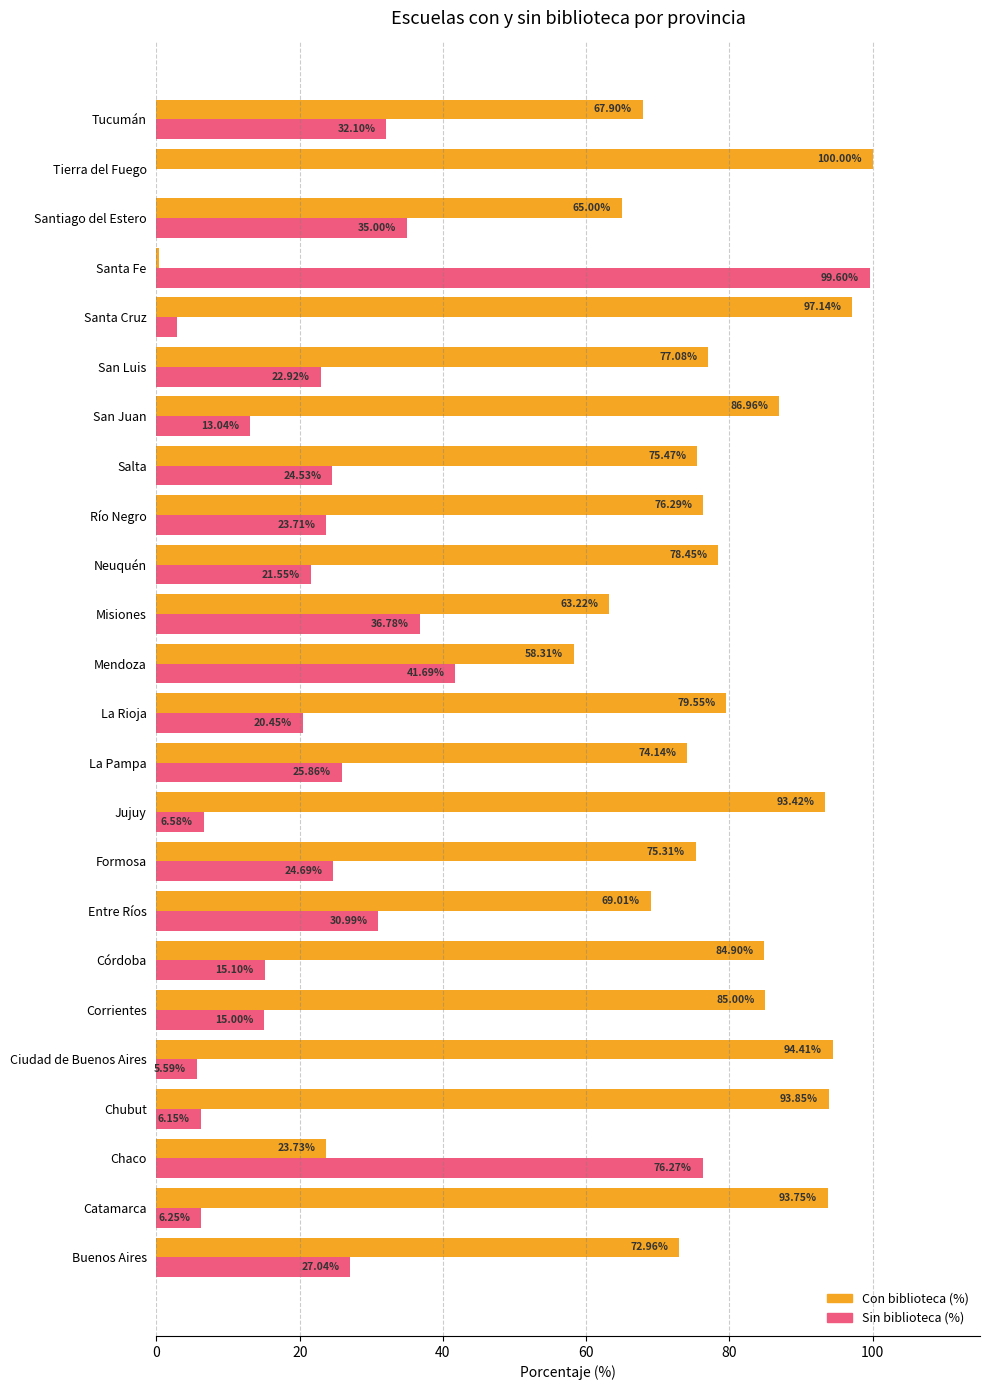

What is the total value across all series at San Juan?

100.0